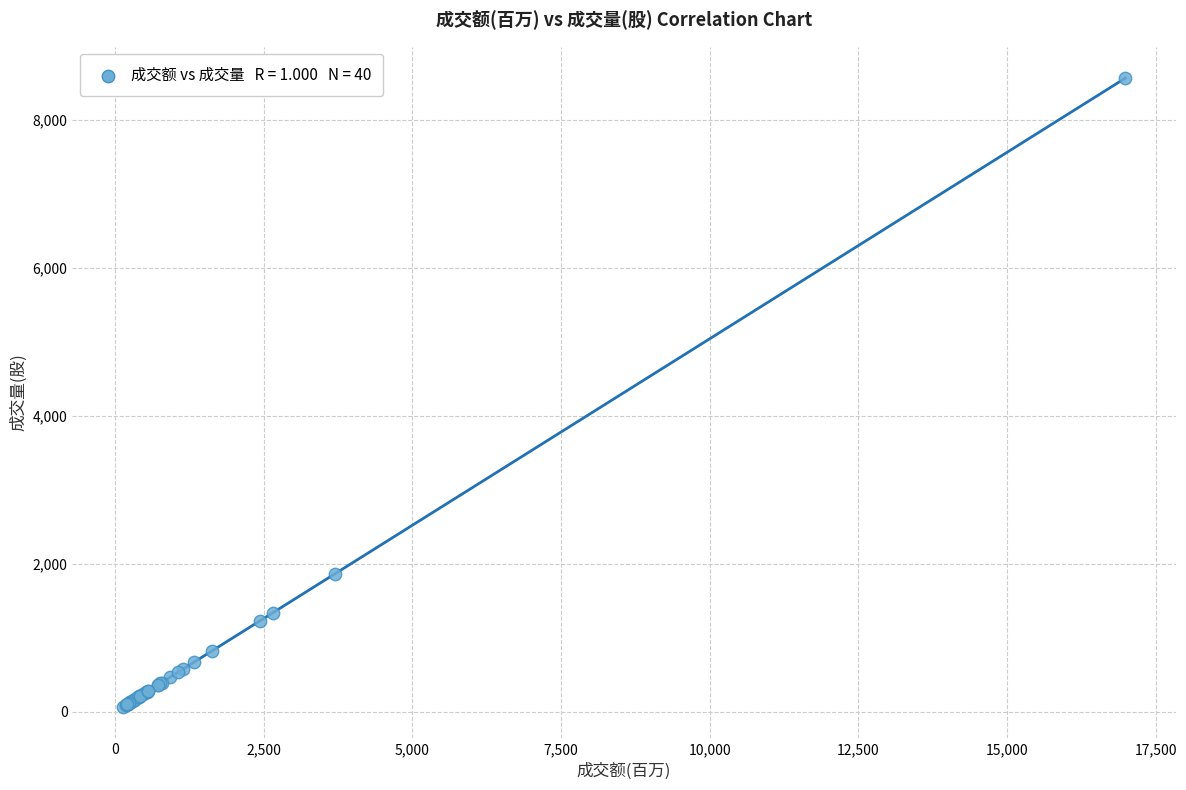

What Y value in the scatter plot is closest to 4311?

1865